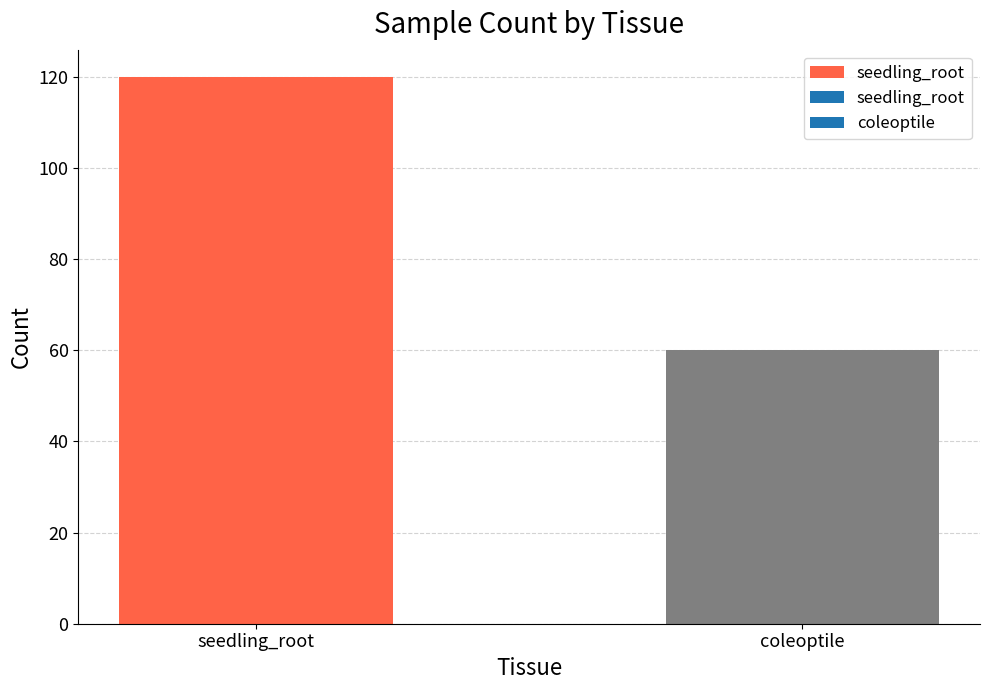

What is the greatest value displayed?

120